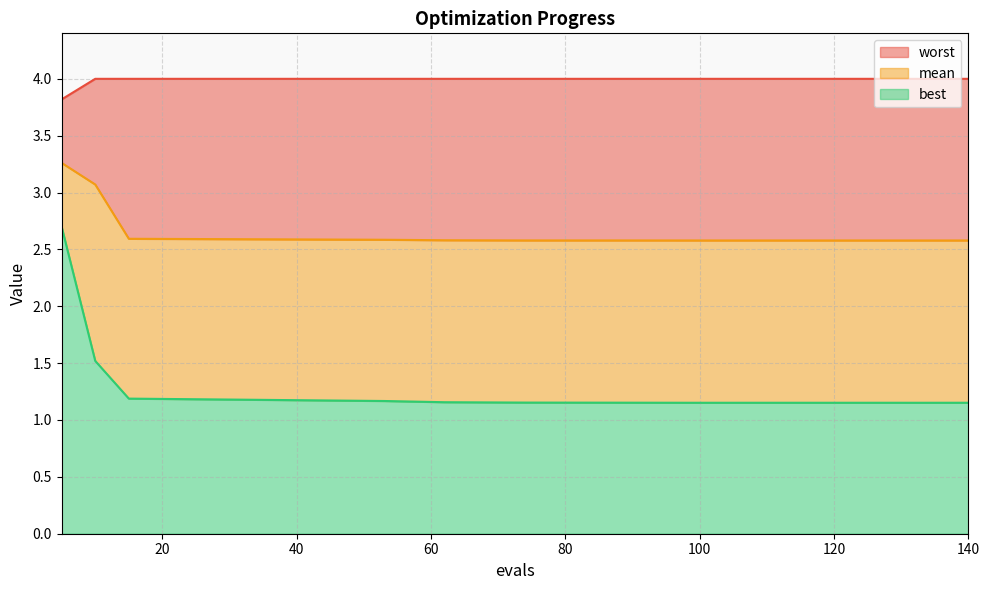

Rank the series at 10 from highest to lowest value.

worst, mean, best